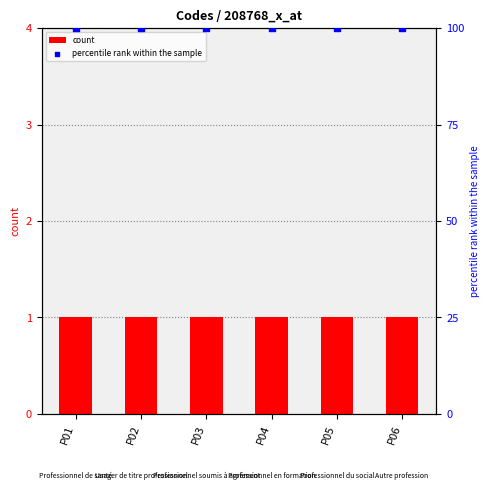

Which series has the largest total across all categories?

percentile rank within the sample